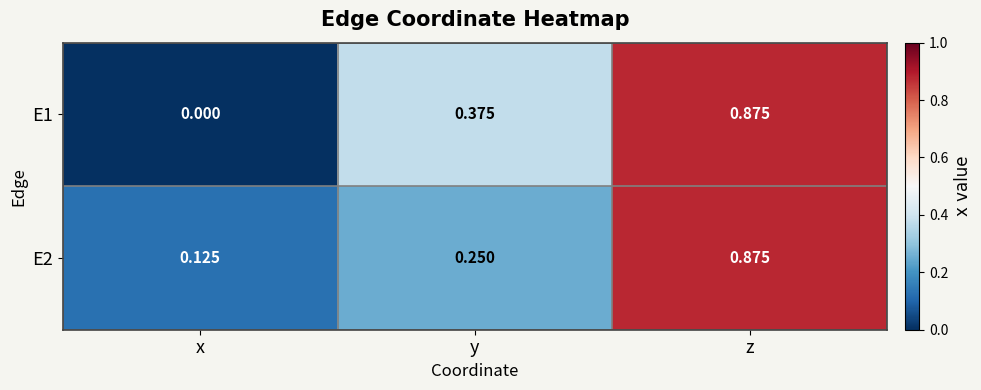

Where is E1 nearest to the value 0?

x